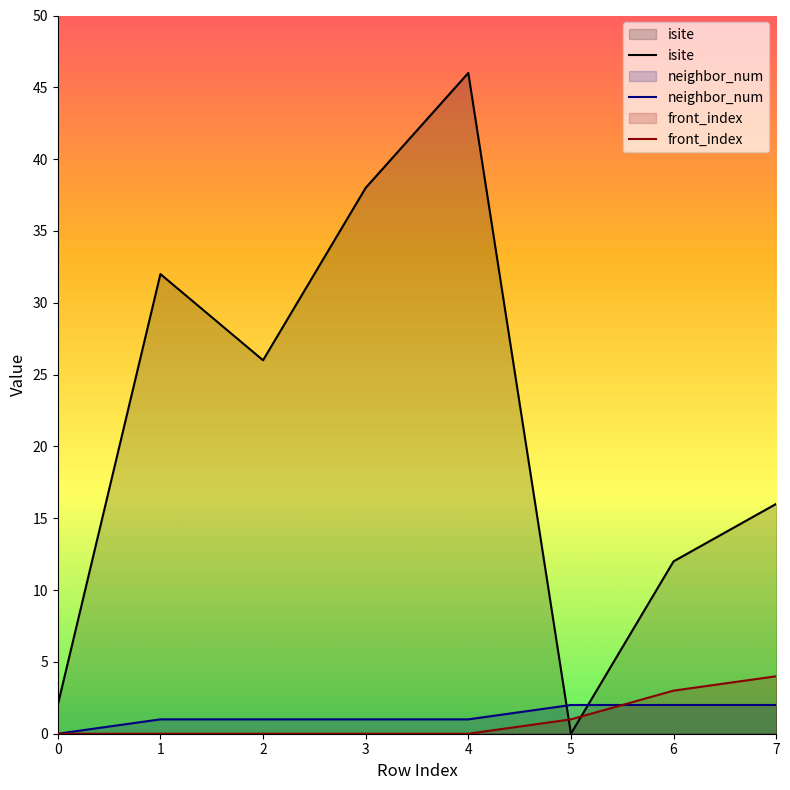

What is the value of the isite point at the 1st from the left?

2